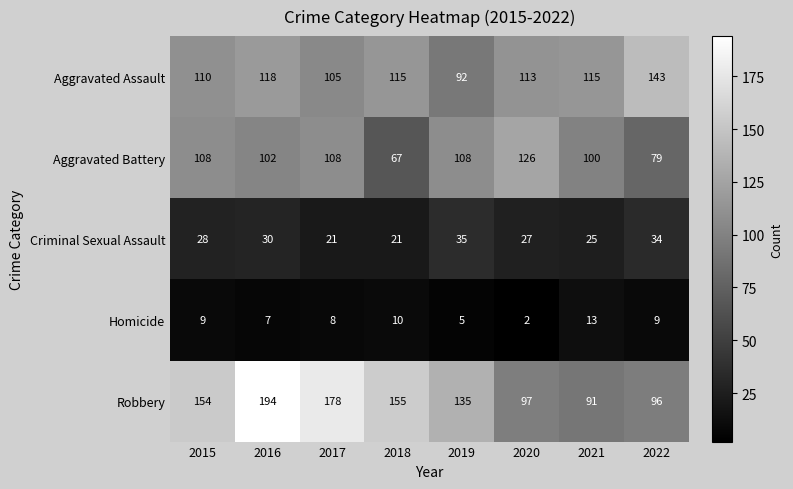

What is the difference between the Aggravated Battery values at 2017 and 2021?

8